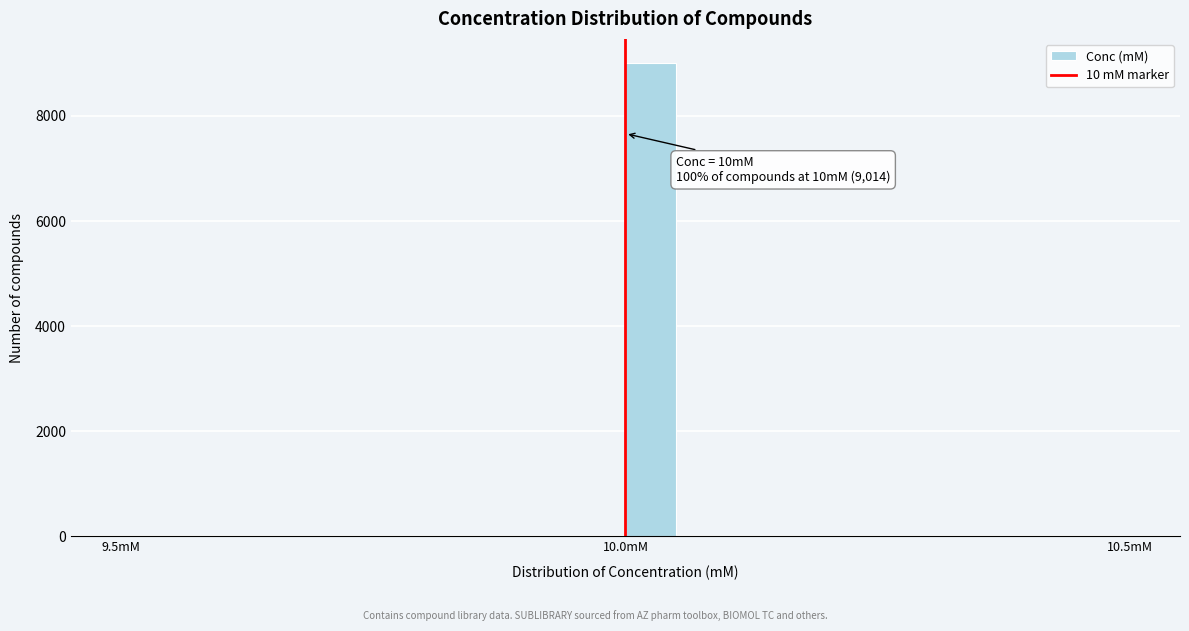

Around what value on the x-axis is the tallest bar? Give the approximate position of its centre, as read against the axis.

10.05